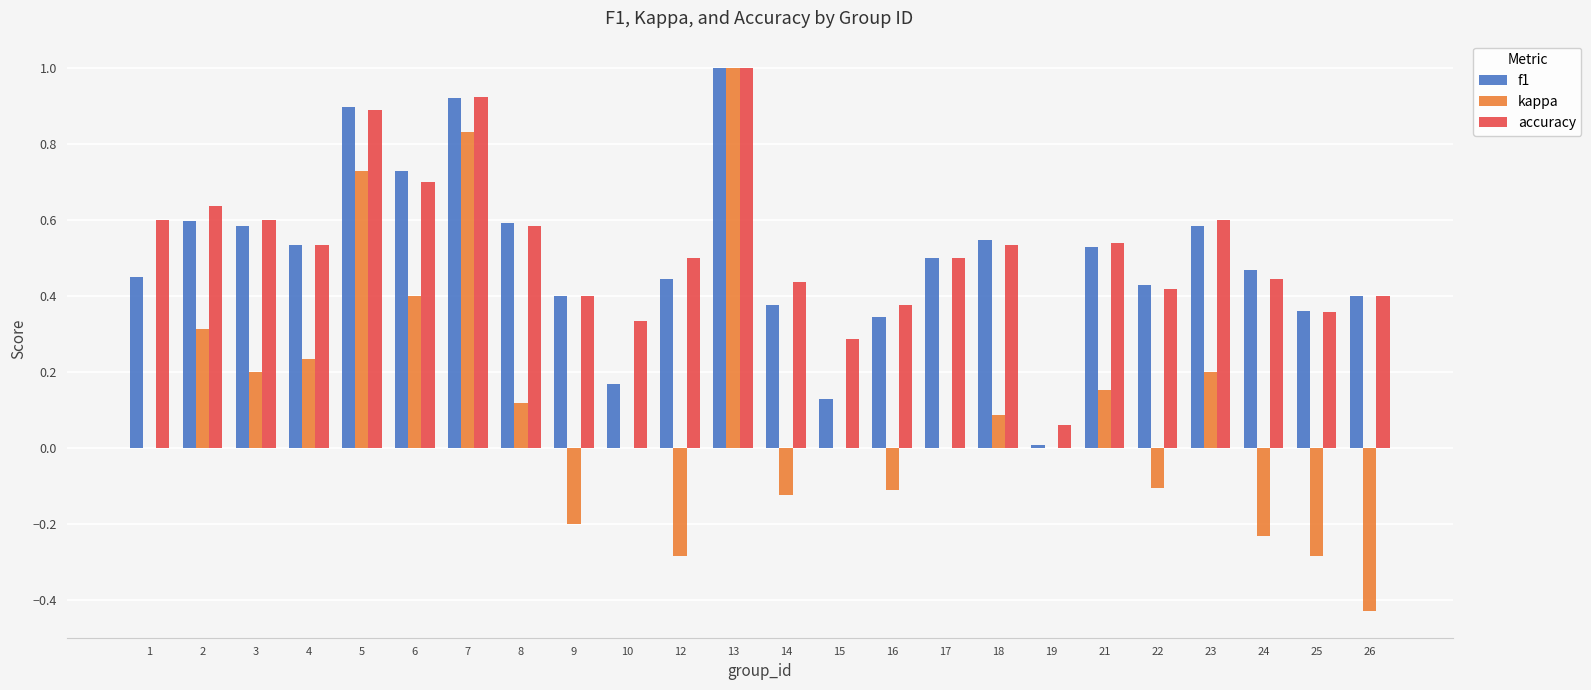

Are the bars horizontal?

No